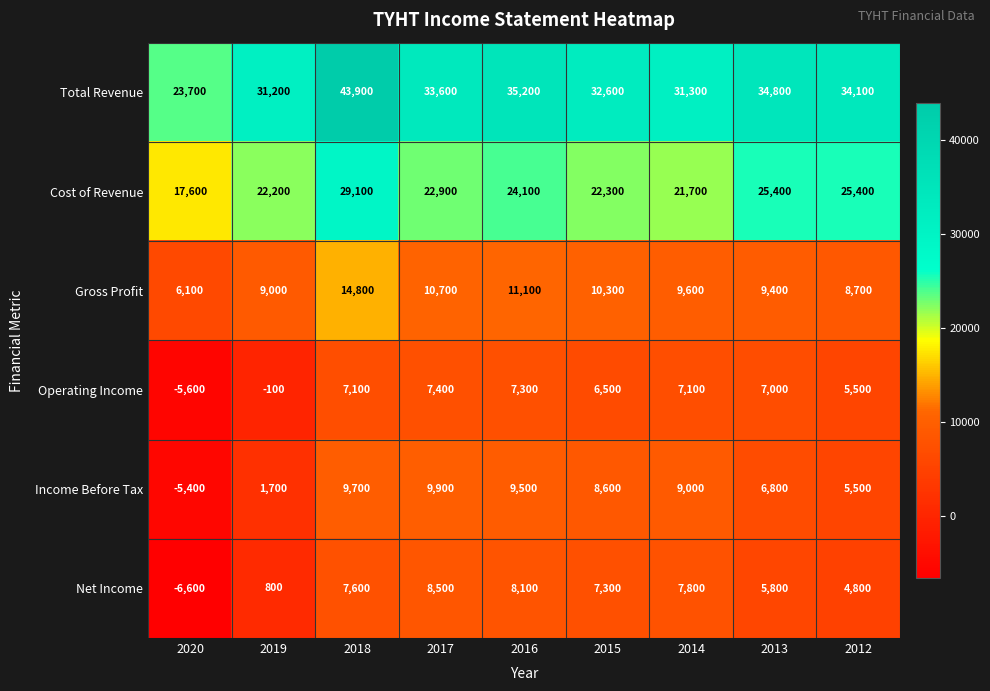

At which label does Cost of Revenue reach its minimum?

2020